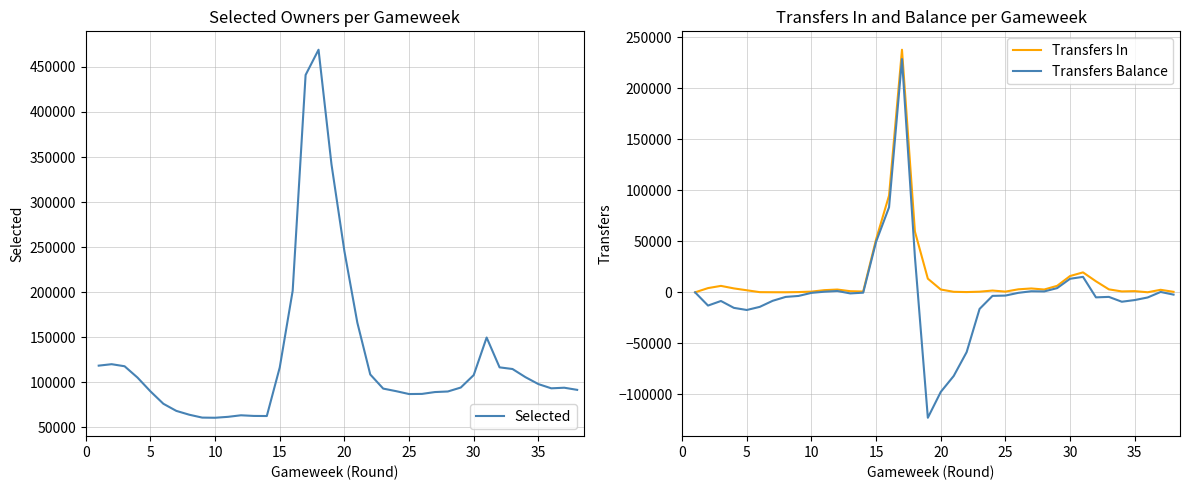

What is the lowest value of the Transfers Balance series?

-123011